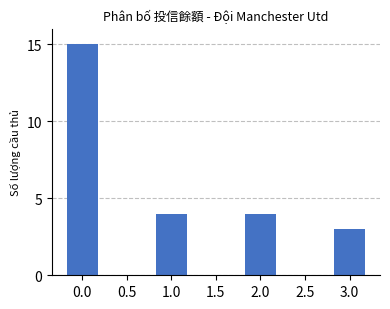

What is the maximum value shown in the chart?

15